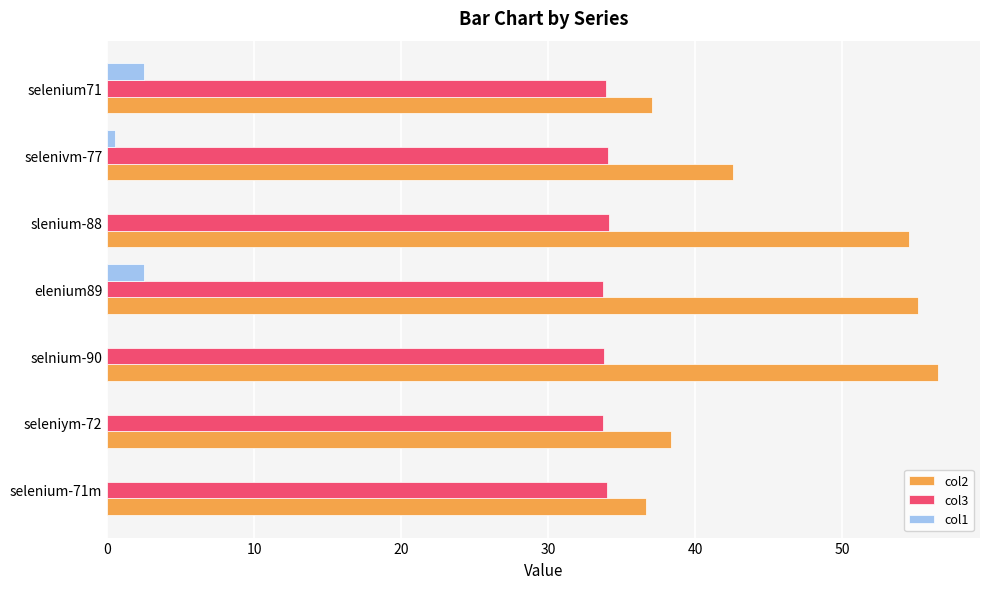

Is it true that col2 equals 56.6 at selnium-90?

True